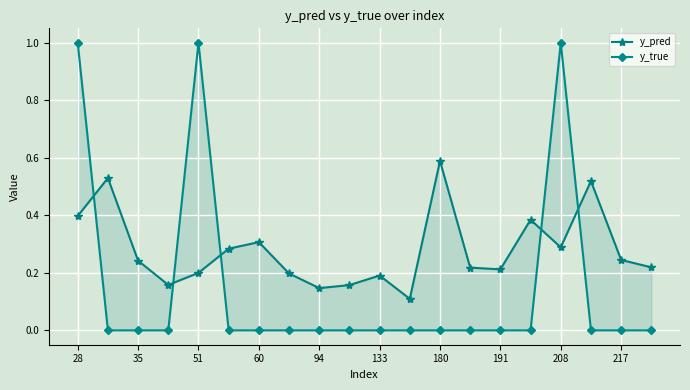

Is it true that y_pred equals 0.1 at 11?

True